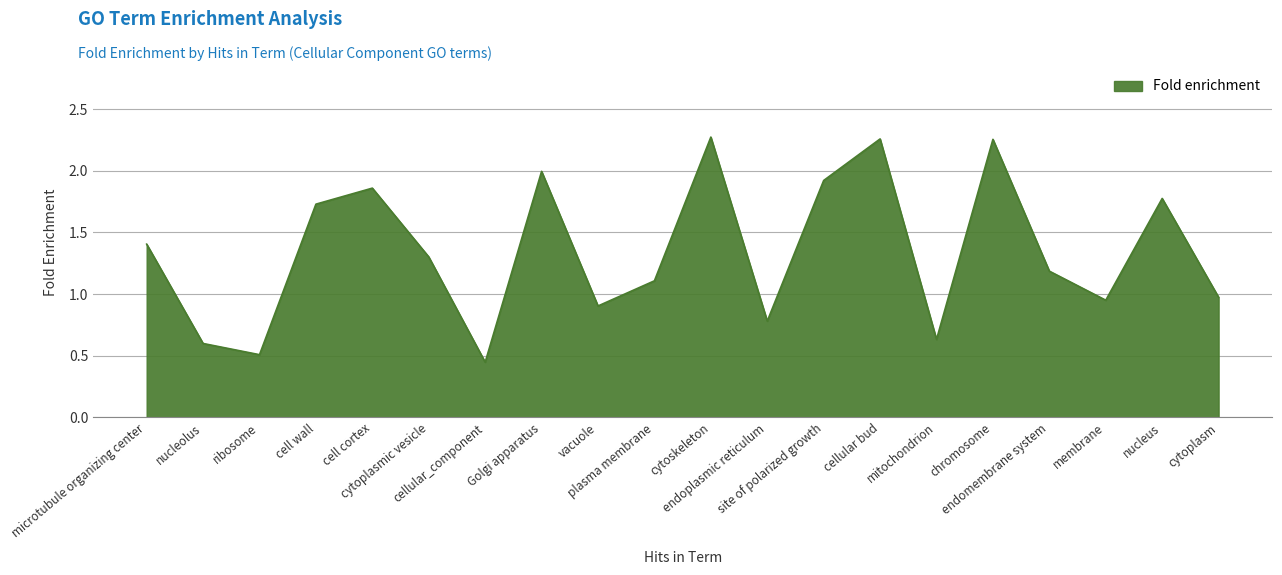

At which category does the chart reach its peak across all series?

cytoskeleton